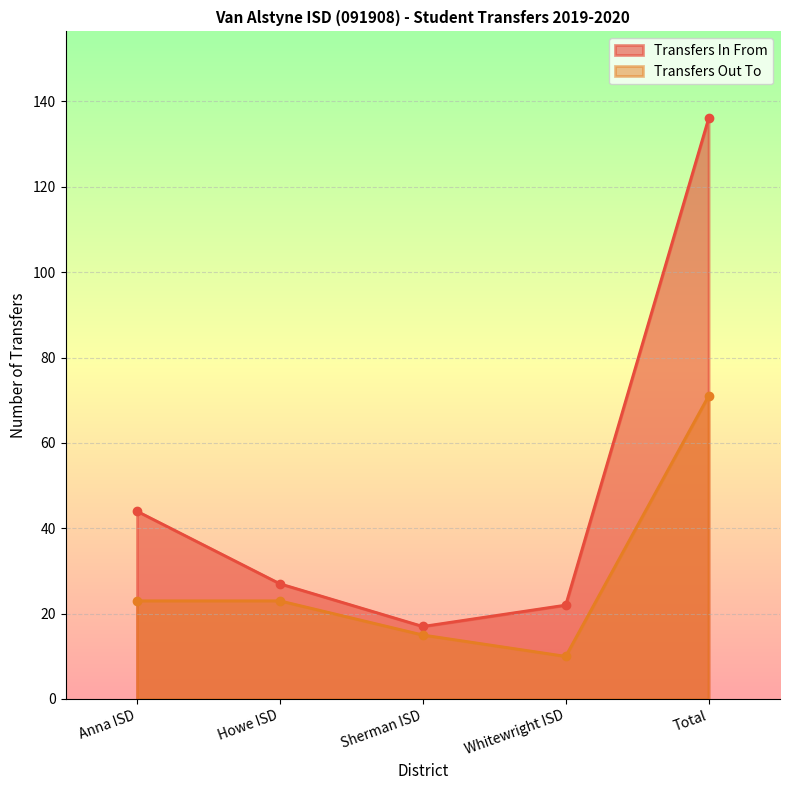

Which series has the widest spread of values?

Transfers In From